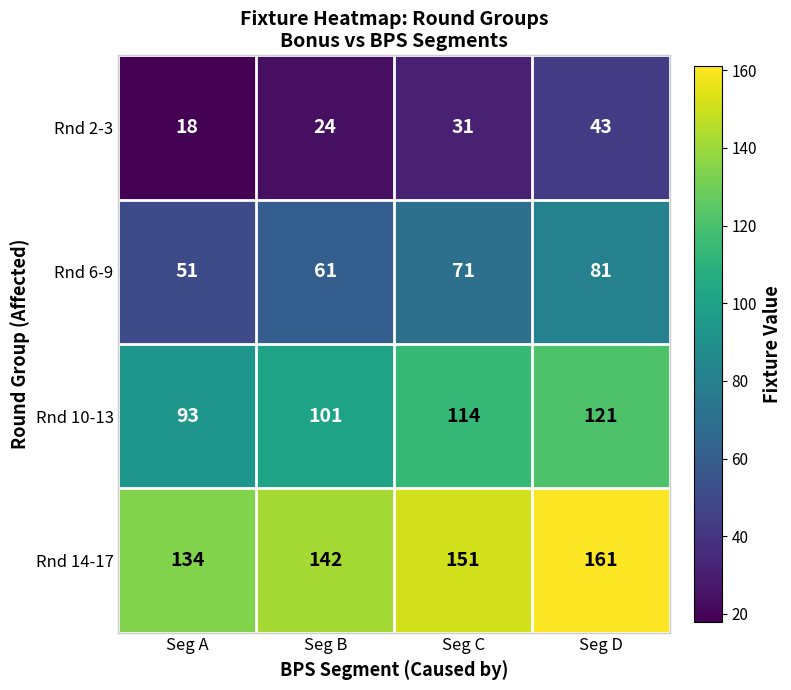

The value of Rnd 6-9 at Seg C is 23. True or false?

False